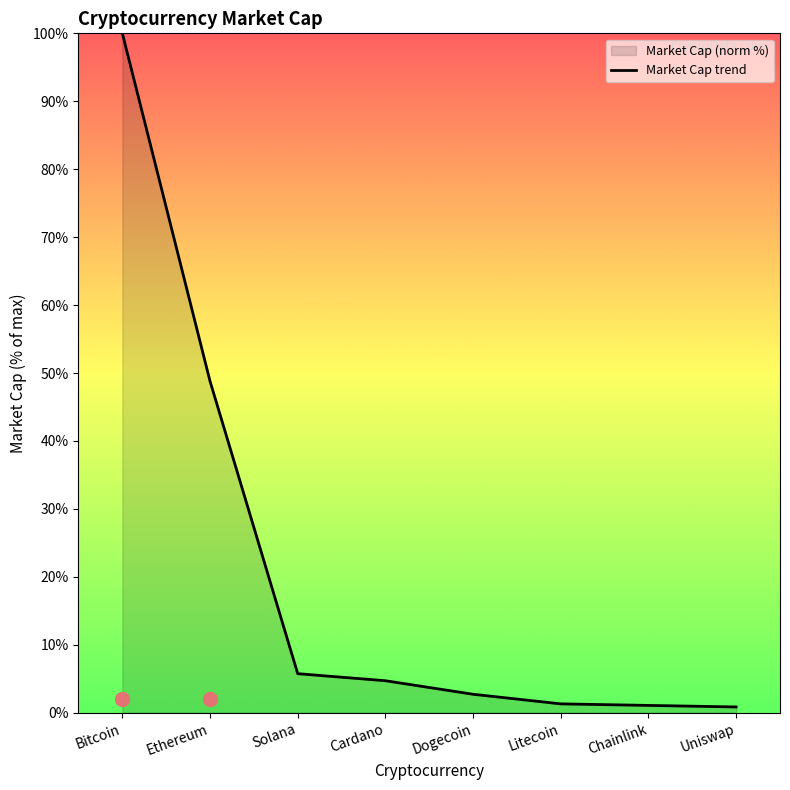

Where is the data nearest to the value 50?

Ethereum